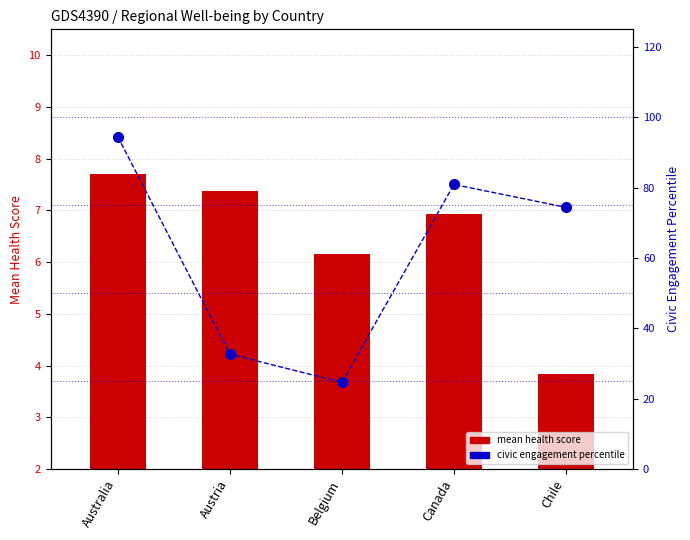

List the labels in order of civic engagement percentile value, largest first.

Australia, Canada, Chile, Austria, Belgium